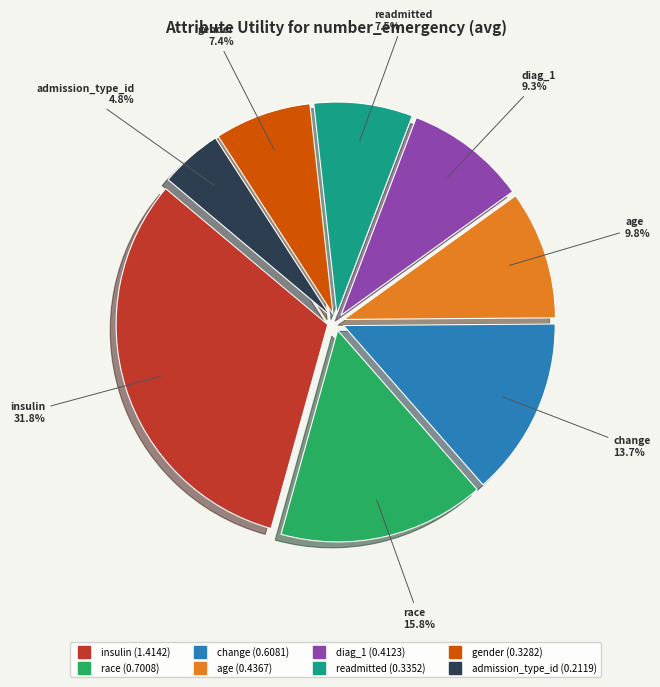

What is the smallest slice in the pie chart?

admission_type_id